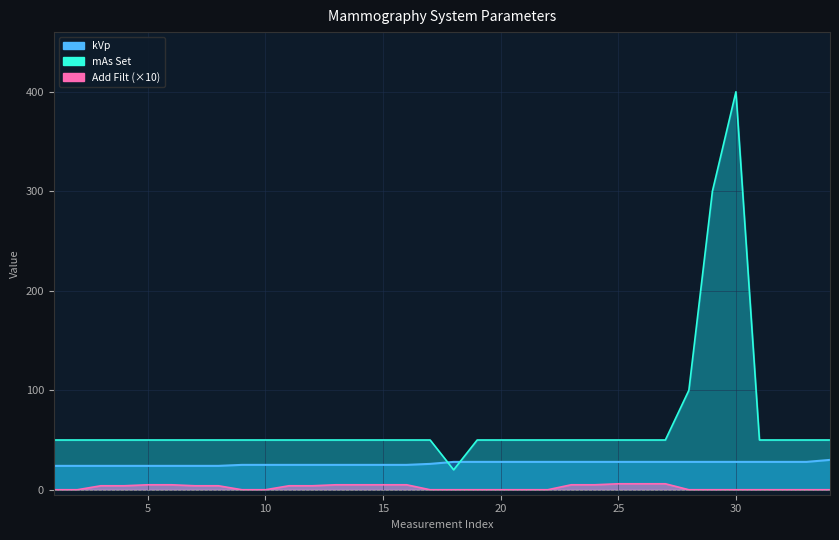

How many interior local peaks does the mAs Set series have?

1